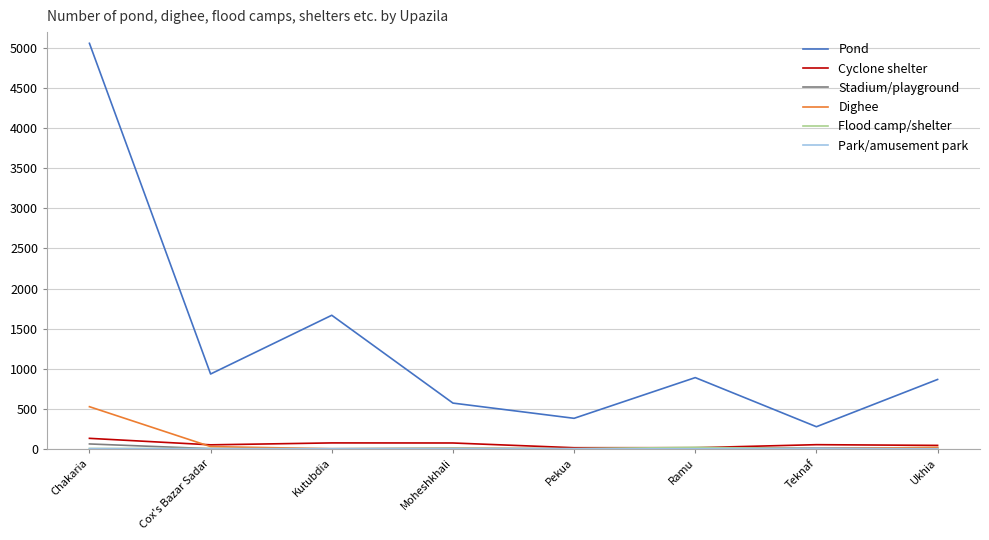

The Dighee series shows 259 at Kutubdia. True or false?

False